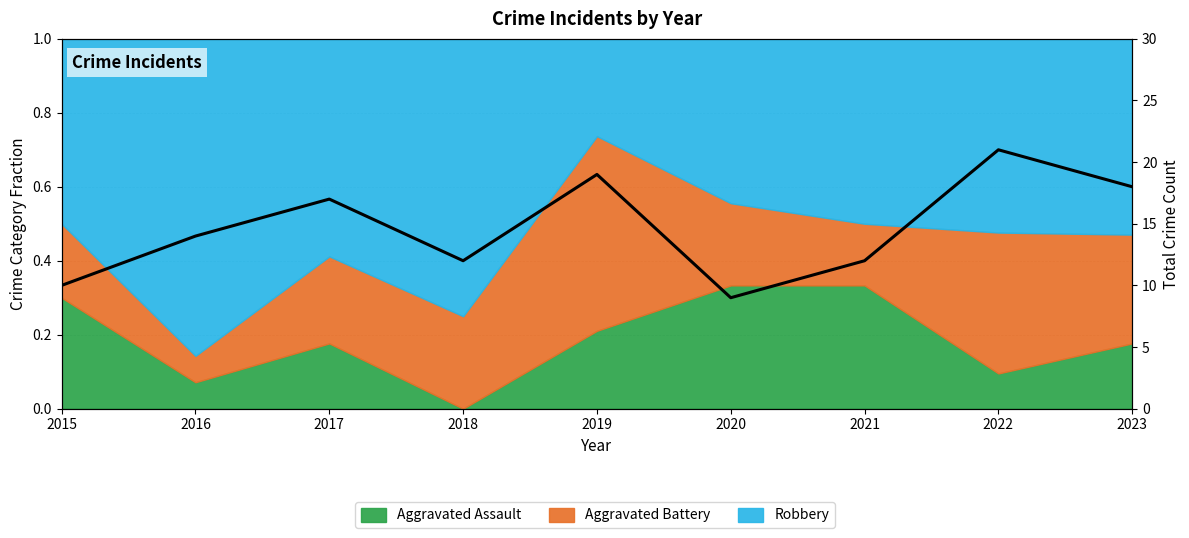

What is the maximum value shown in the chart?

21